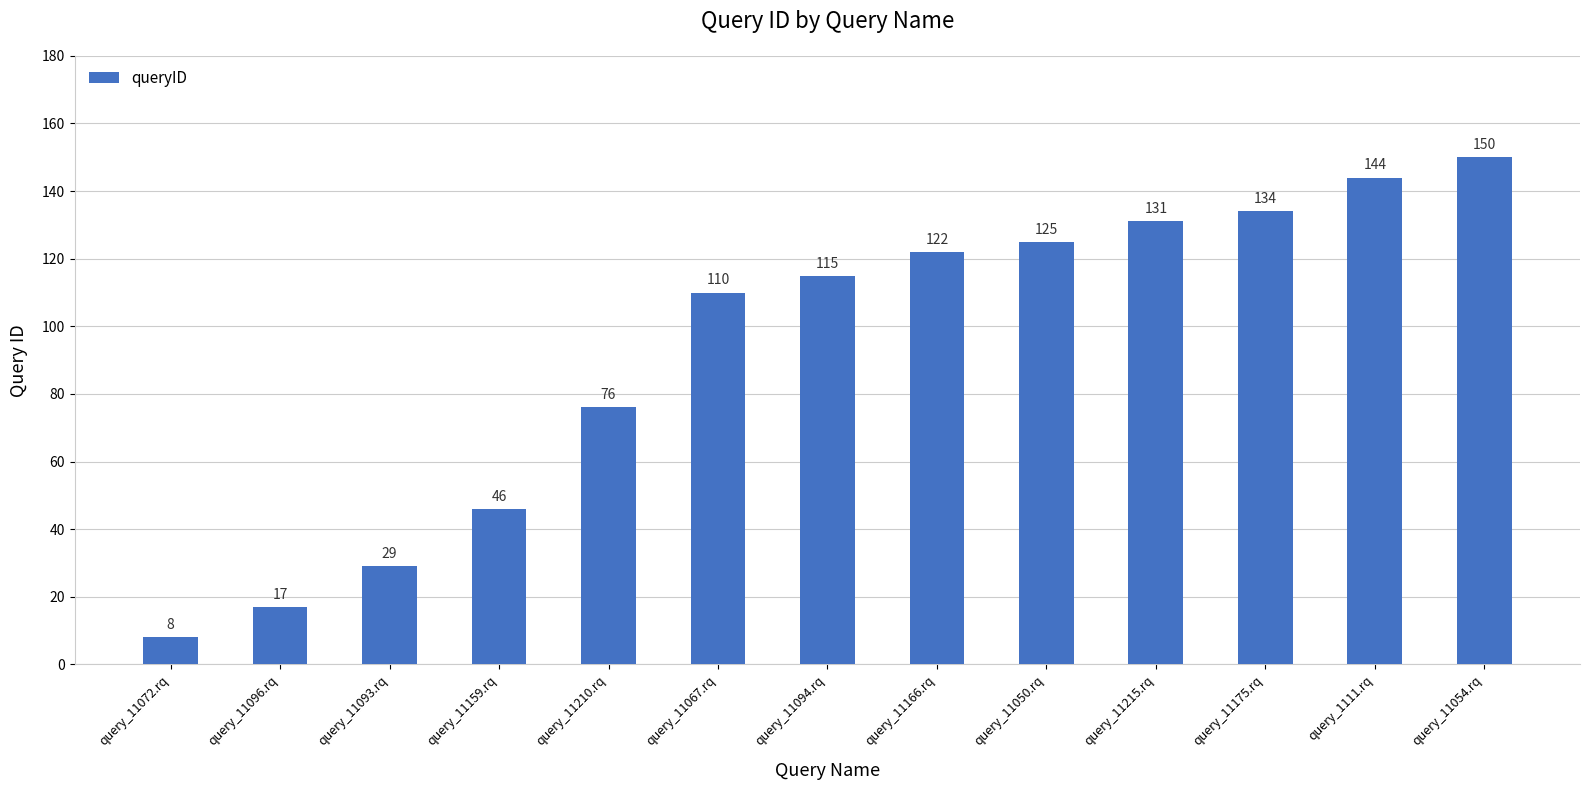

Which category has the highest value across all series?

query_11054.rq